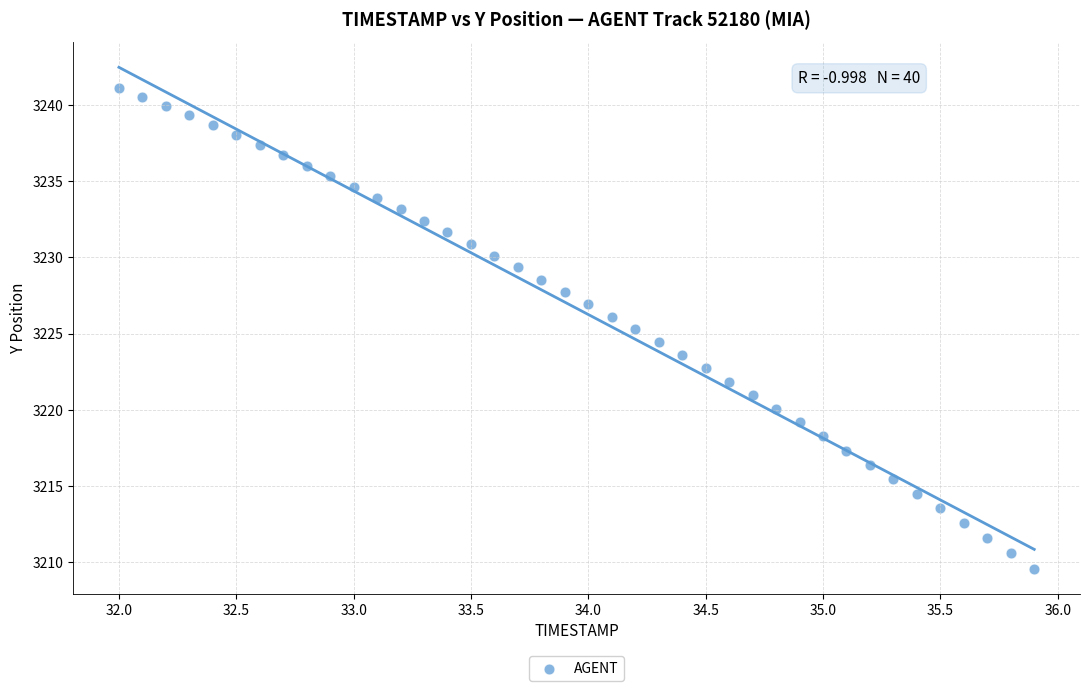

What is the range of X values (max minus min)?

3.9